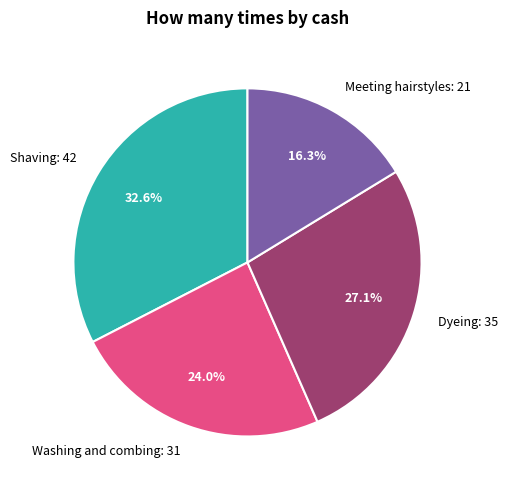

How many segments does this pie chart have?

4